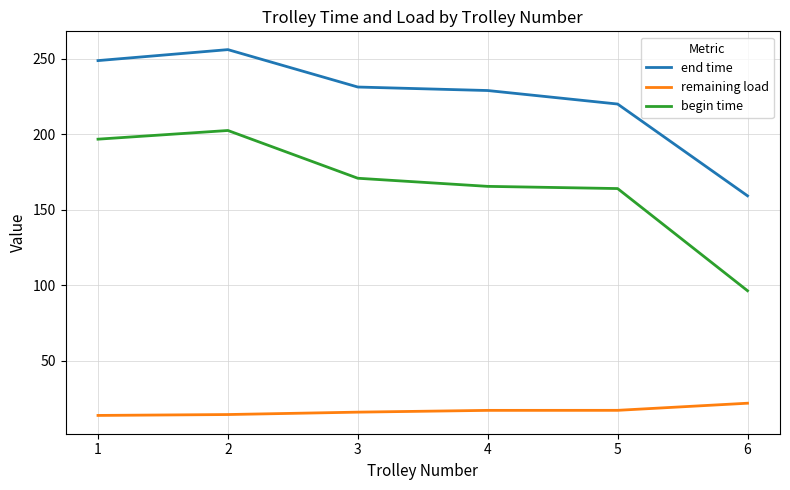

What is the difference between the end time values at 4 and 1?

19.8